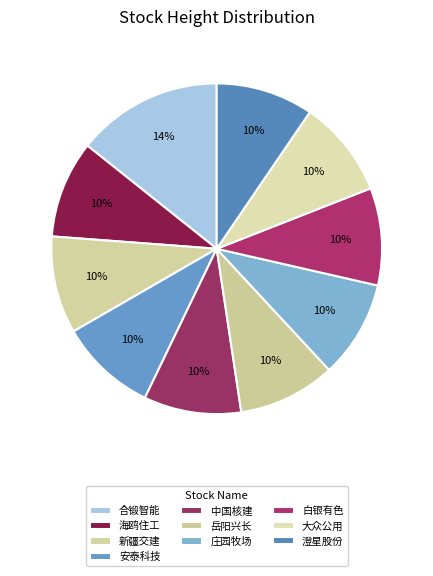

To the nearest percent, what is the average slice percentage?

10%